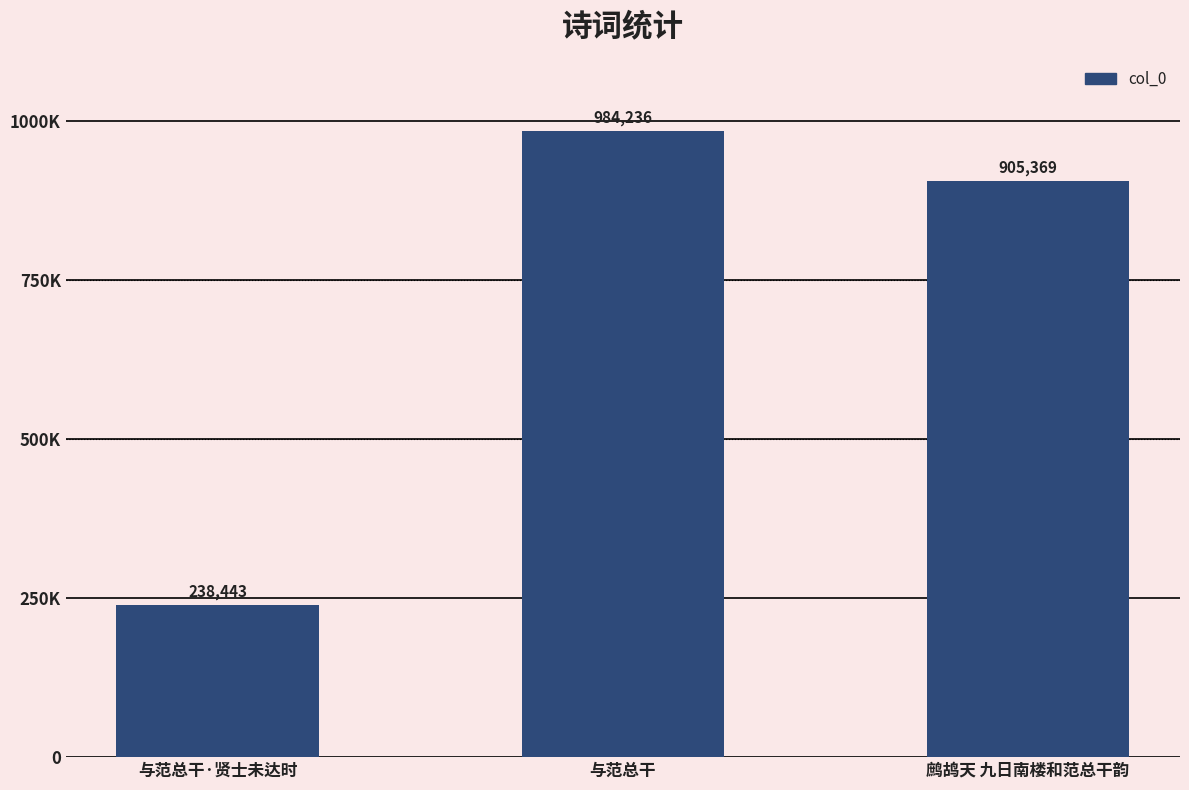

Does the chart contain any negative values?

No